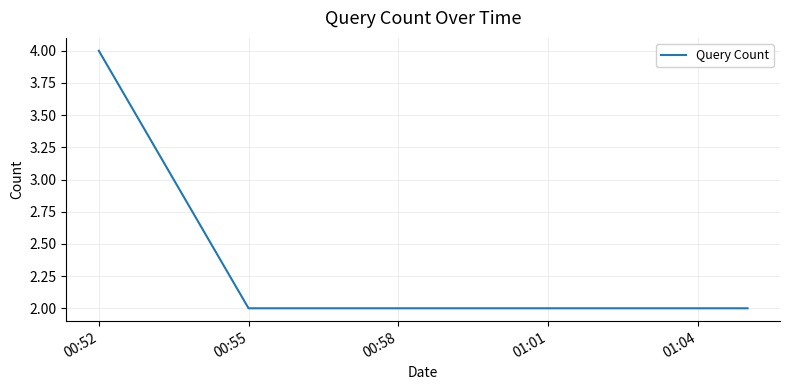

What is the sum of all values?

14